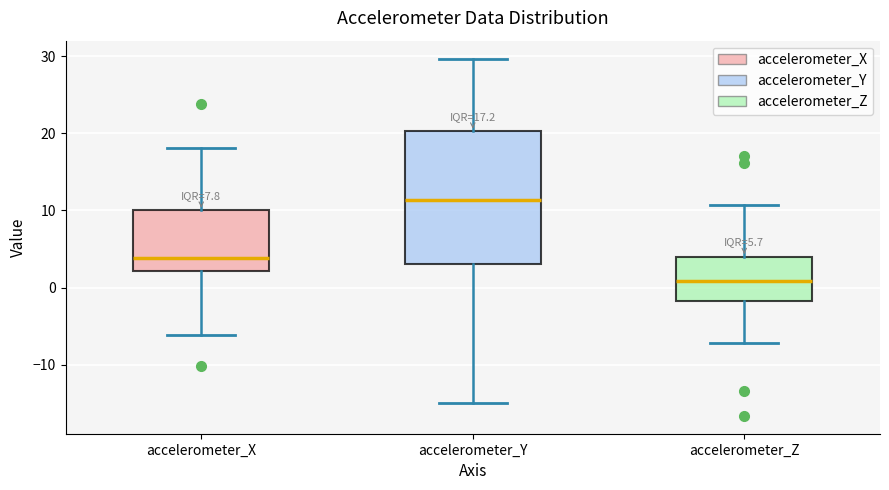

Which box is the tallest, from its lower edge to its upper edge?

accelerometer_Y